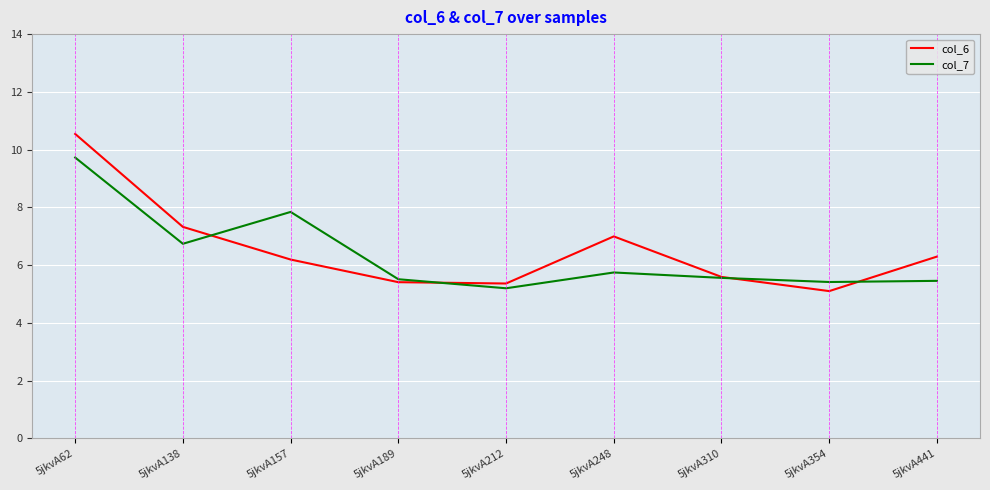

Does the chart have visible grid lines?

Yes